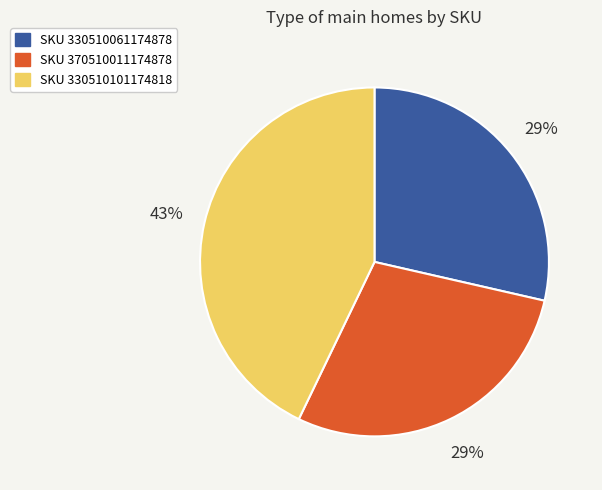

Is there a majority slice in this chart?

No